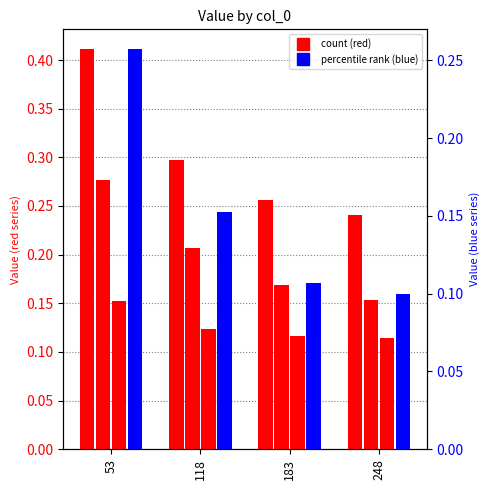

At which label does 5600 reach its peak?

53